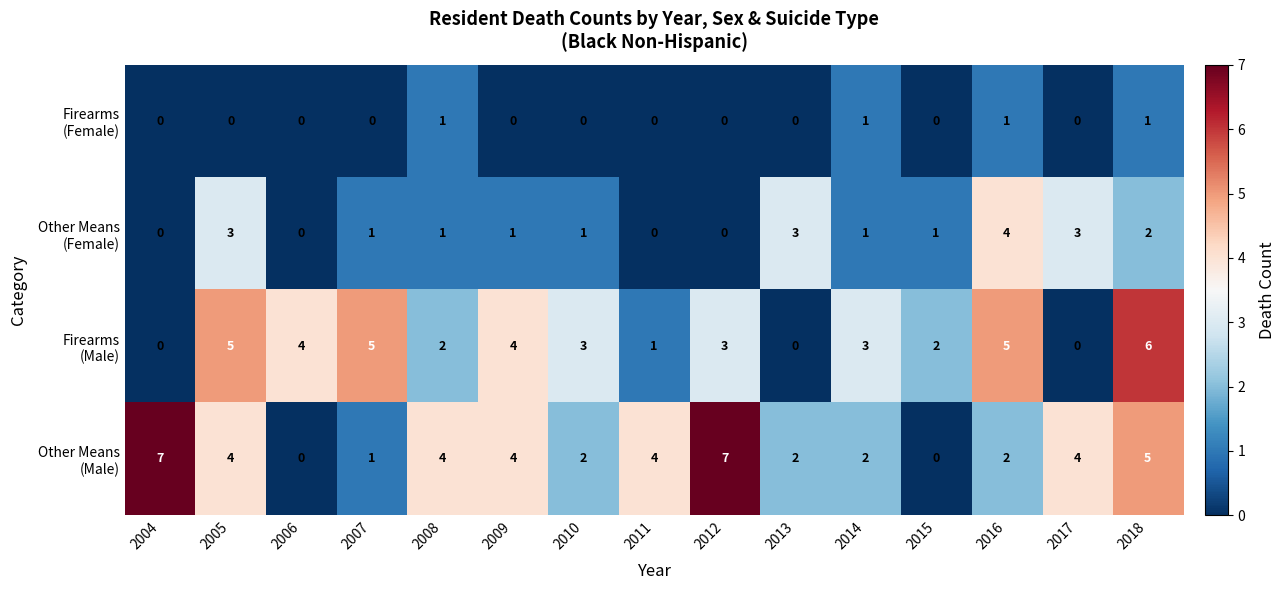

What is the difference between the highest and lowest values at 2004?

7